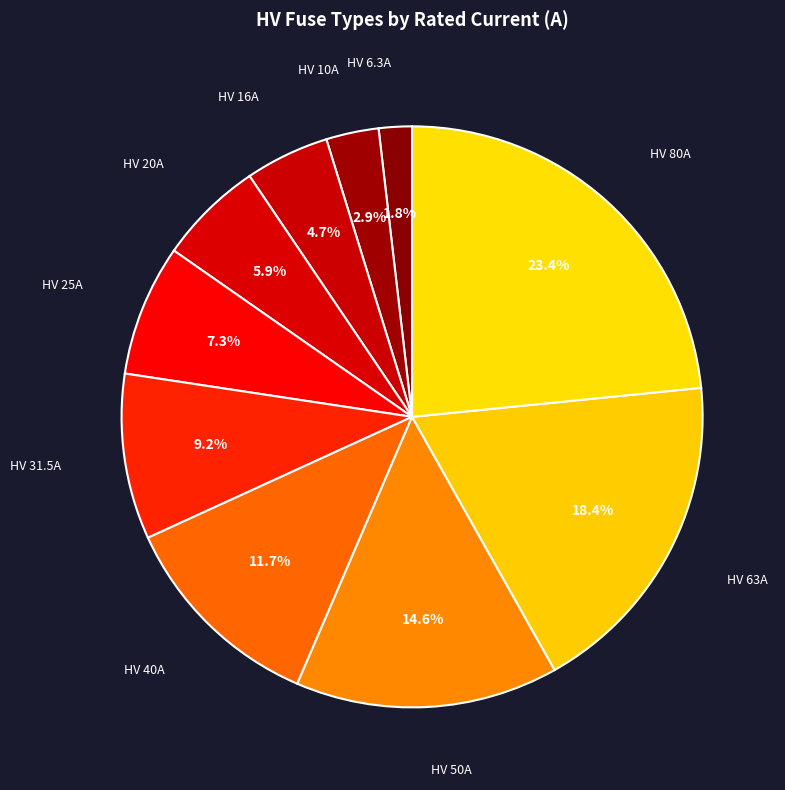

How many slices are in this pie chart?

10